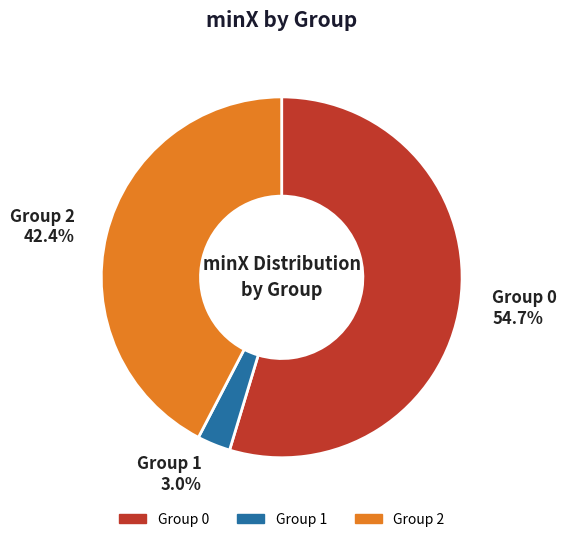

Rank the categories by value from highest to lowest.

Group 0 54.7%, Group 2 42.4%, Group 1 3.0%